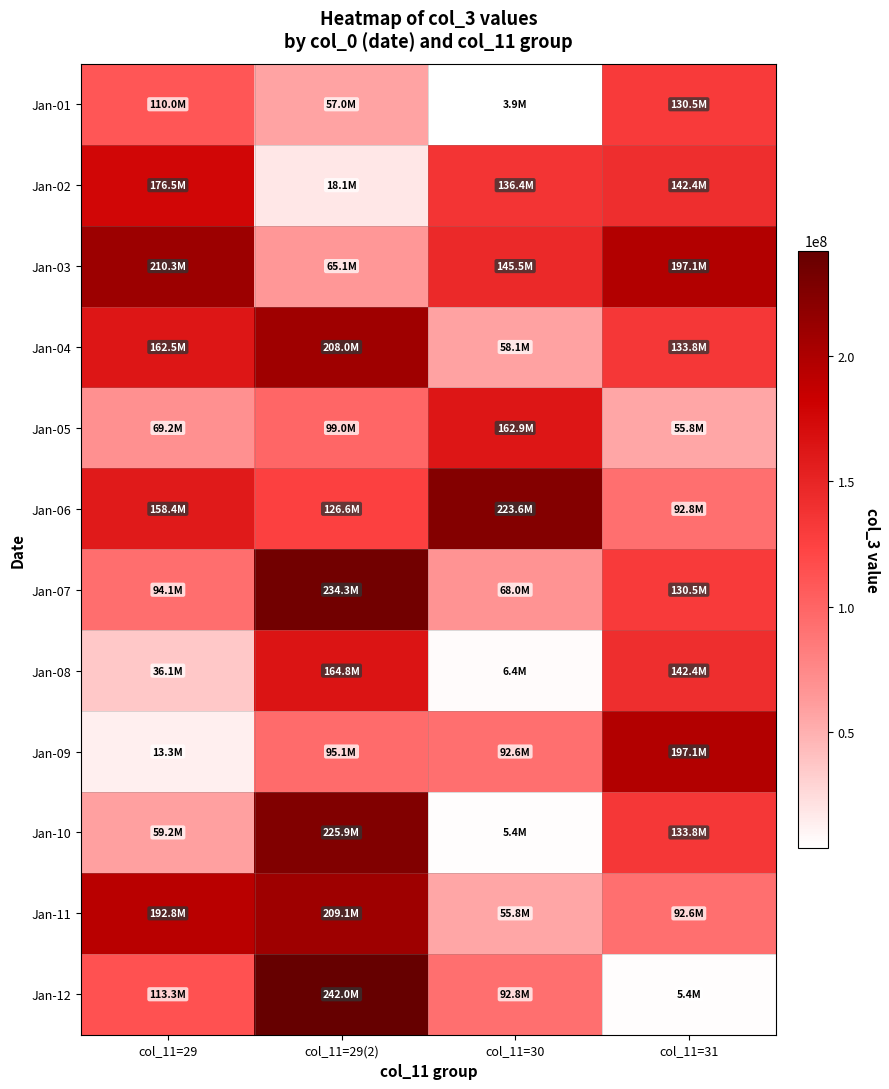

Which has a higher value, col_11=31 or col_11=29(2)?

col_11=31